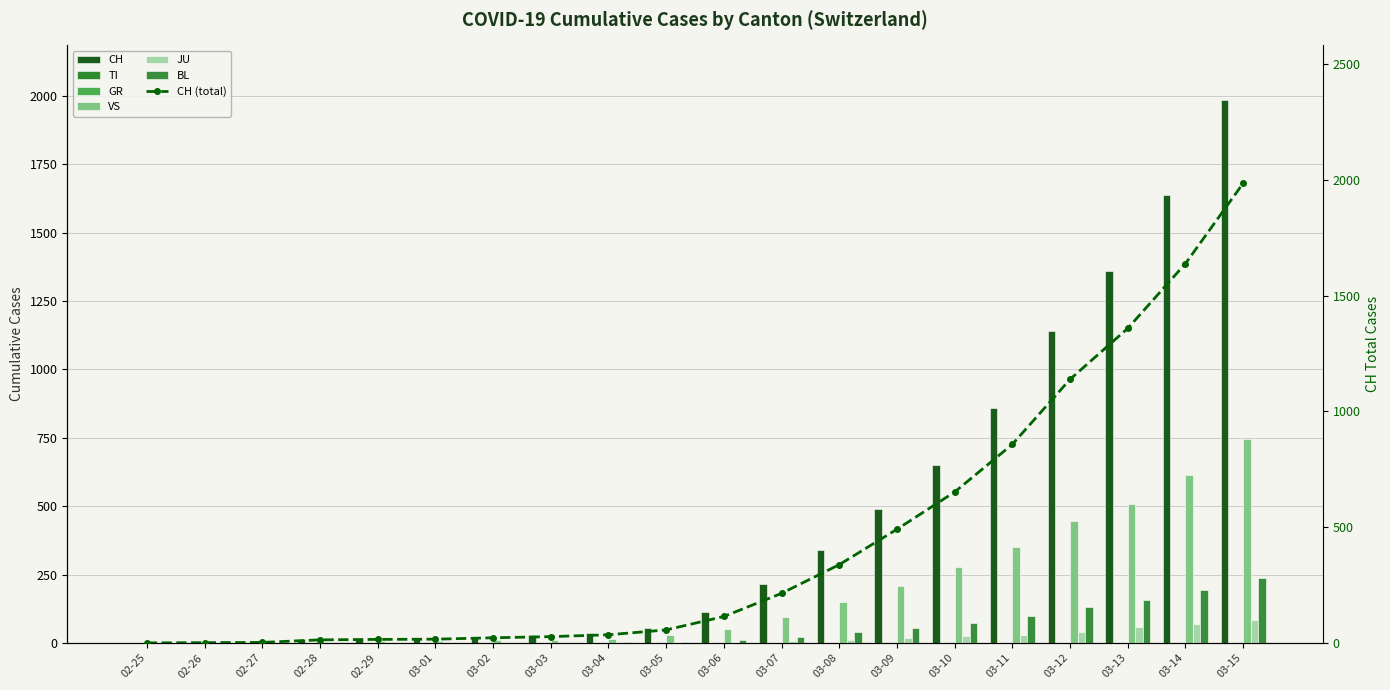

What is the difference between the maximum and minimum values in the JU series?

83